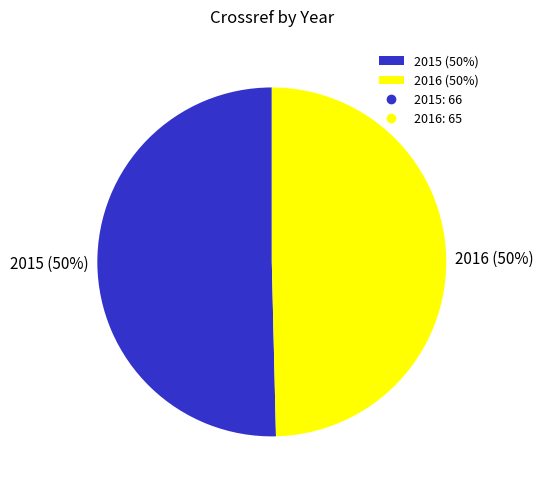

Which category accounts for the majority?

2015